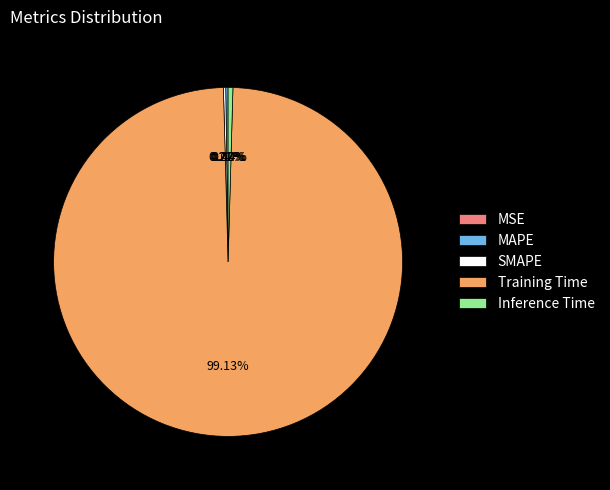

To the nearest percent, what is the average slice percentage?

20%